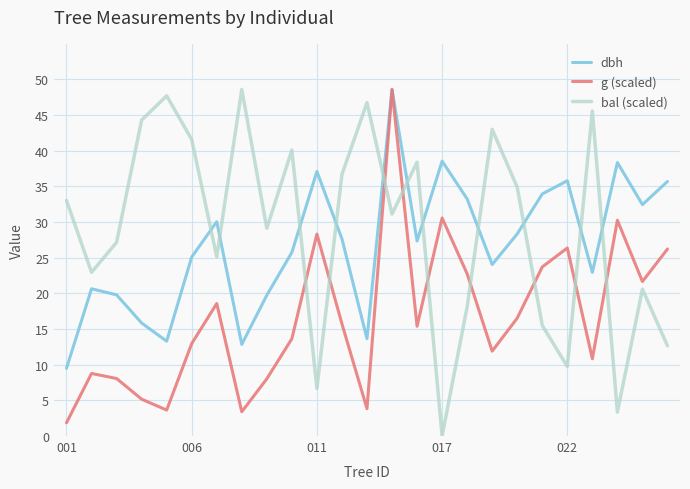

True or false: g (scaled) and bal (scaled) intersect in this chart.

True